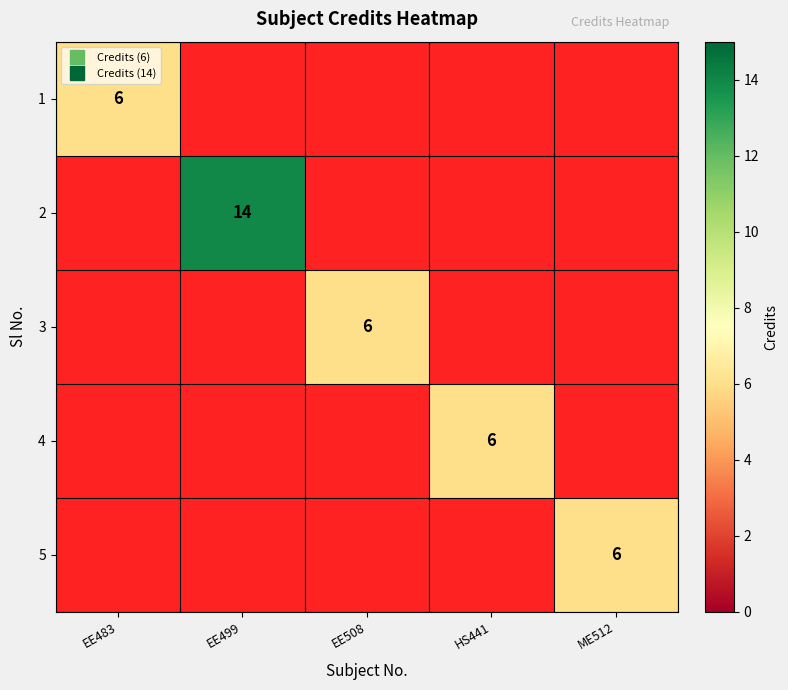

How many data points does each series have?

5